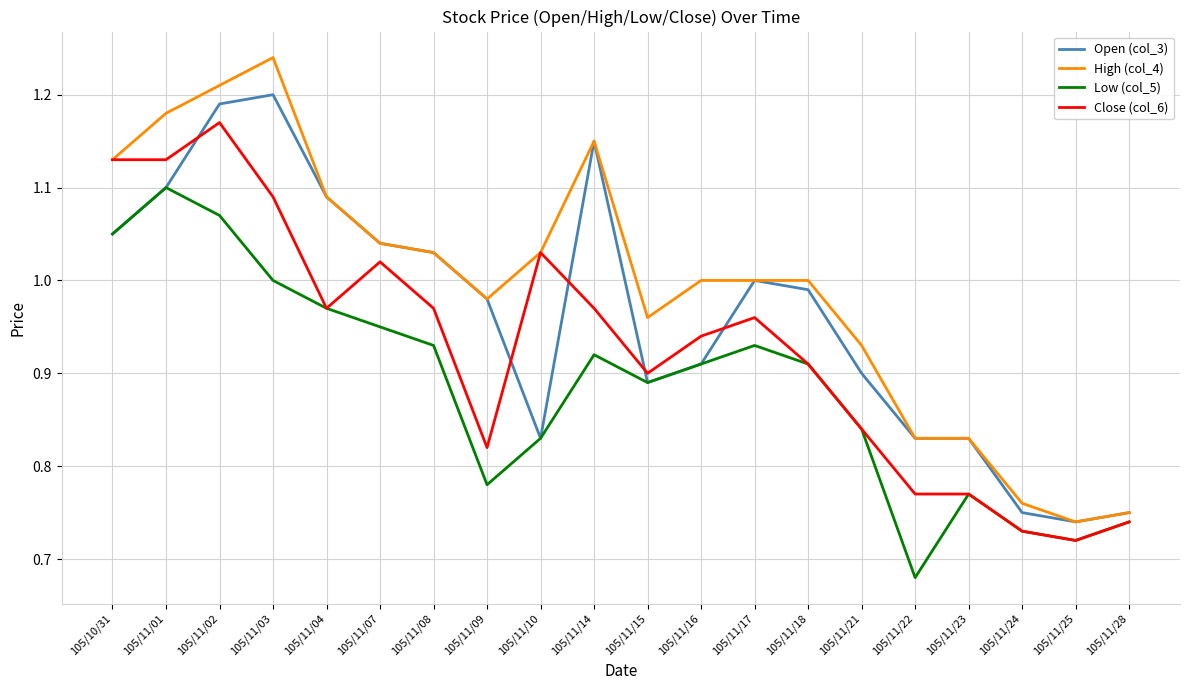

True or false: Low (col_5) and High (col_4) intersect in this chart.

False